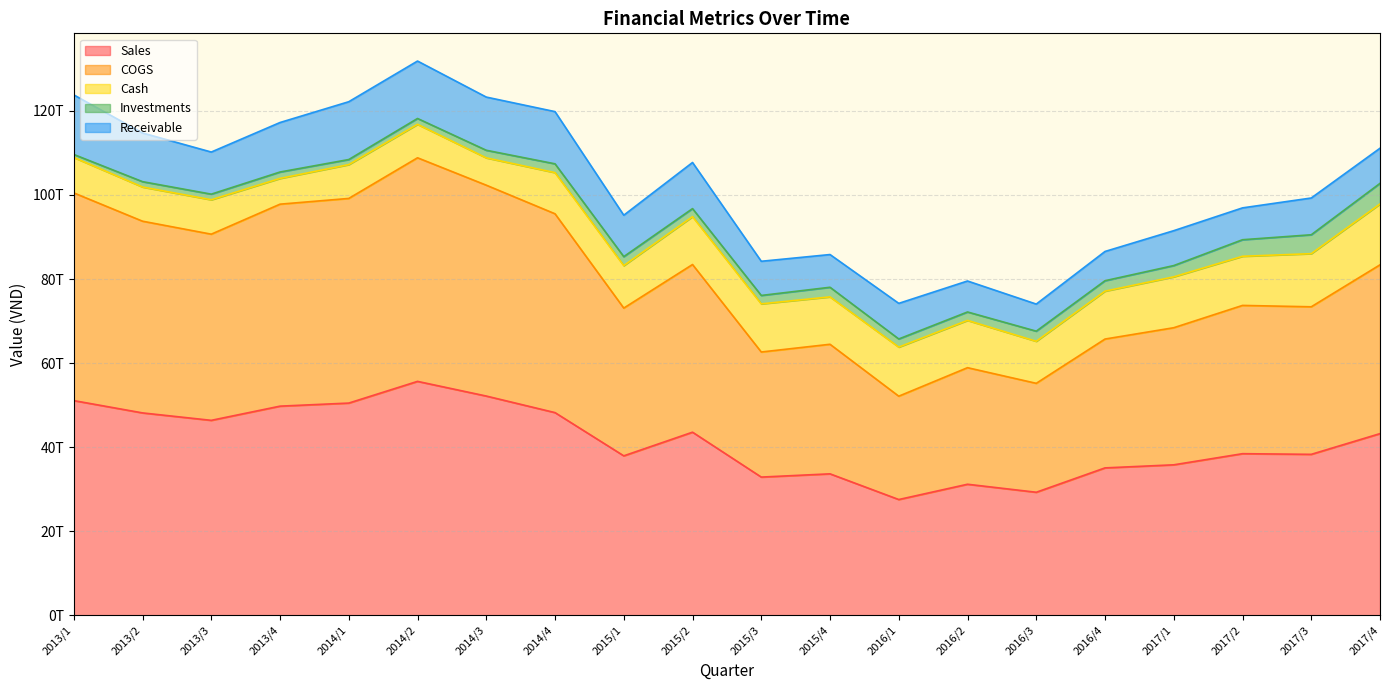

True or false: COGS and Investments intersect in this chart.

False